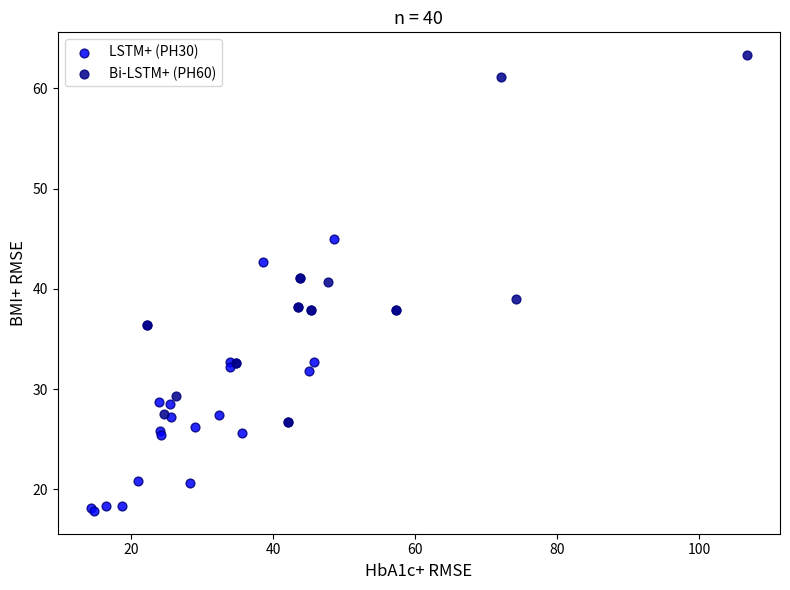

What are all the series names shown in the legend?

LSTM+ (PH30), Bi-LSTM+ (PH60)